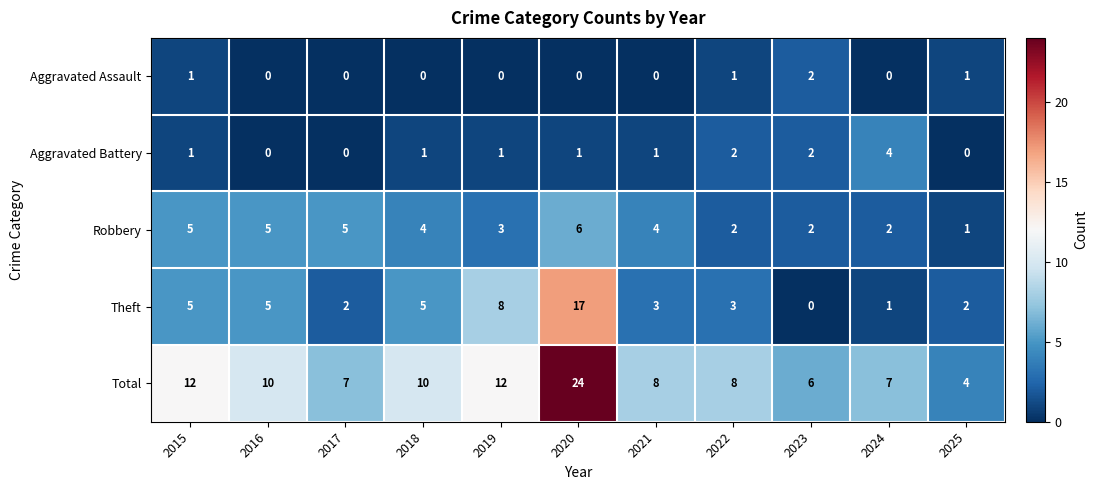

The Aggravated Assault series shows 1 at 2015. True or false?

True